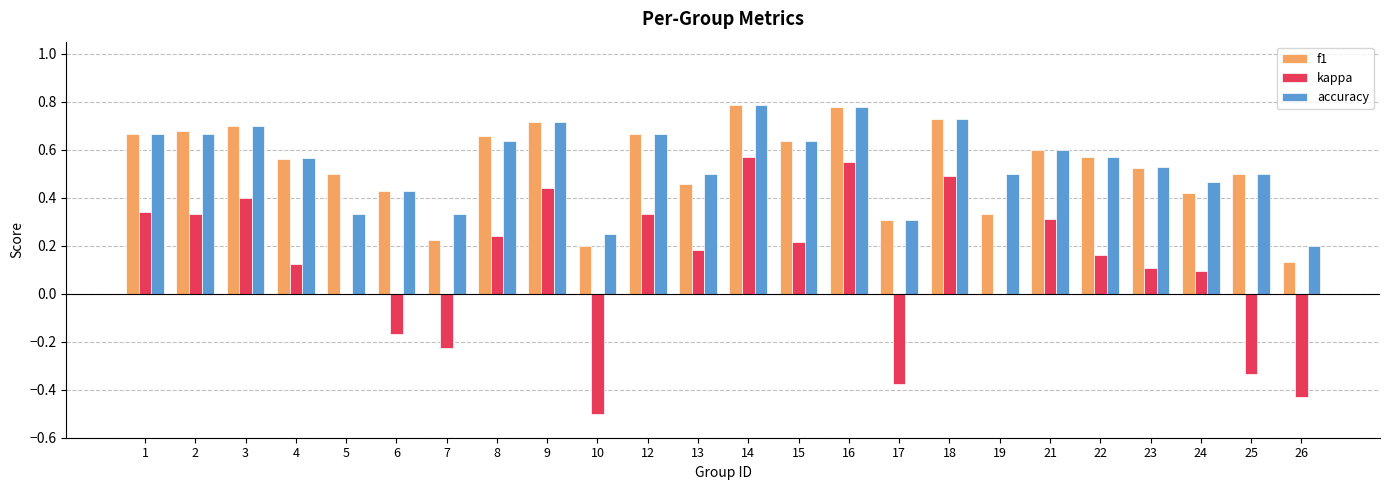

The kappa series shows 0.5 at 18. True or false?

True